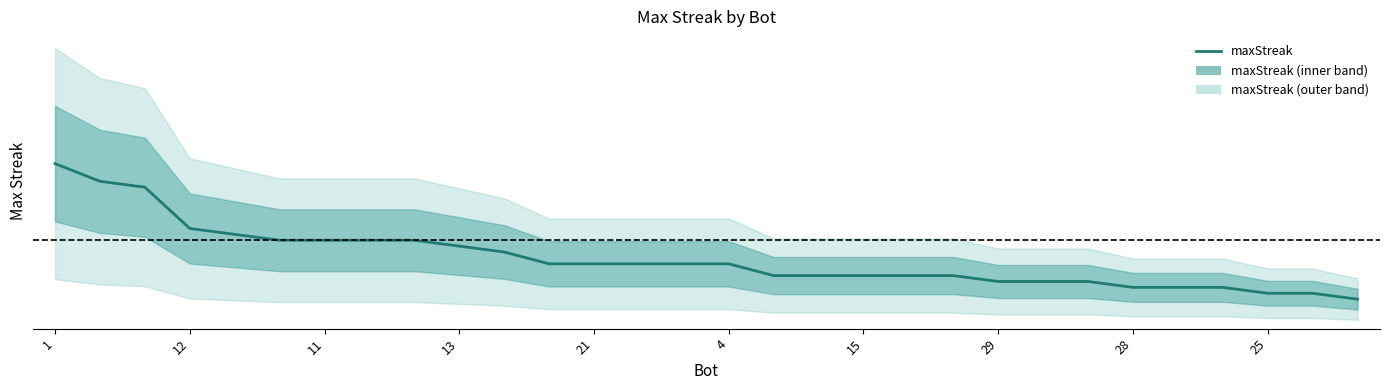

What is the smallest value displayed?

5